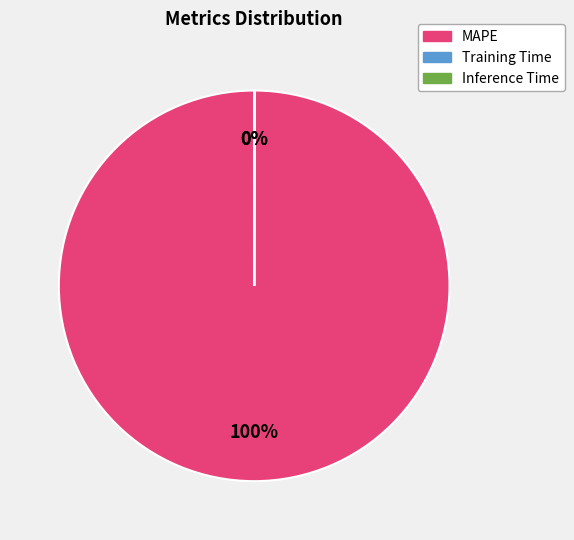

Is it true that MAPE is 100% of the pie?

True